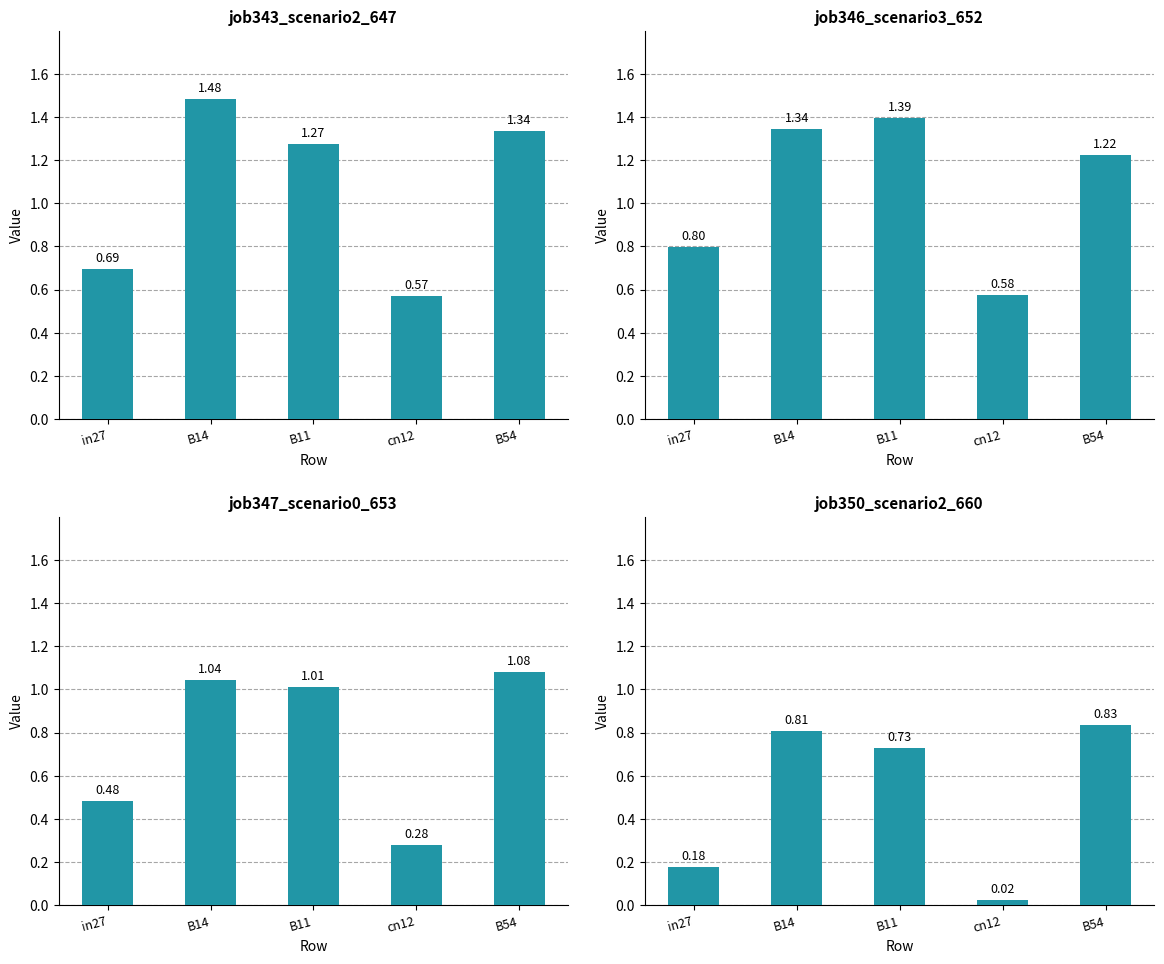

Is the value of job346_scenario3_652 at cn12 greater than the value of job347_scenario0_653 at cn12?

Yes